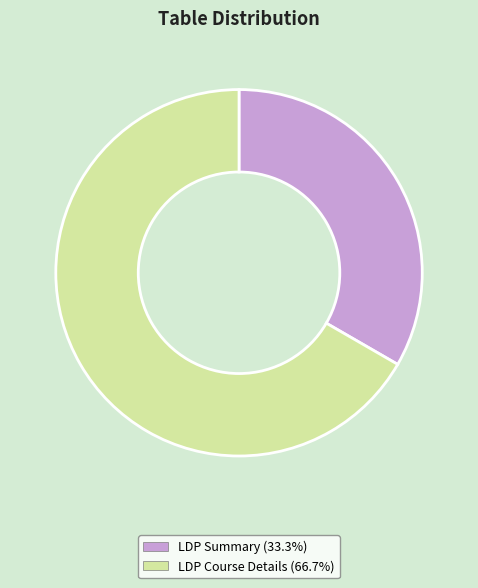

Combined, do LDP Course Details and LDP Summary account for over 50%?

Yes